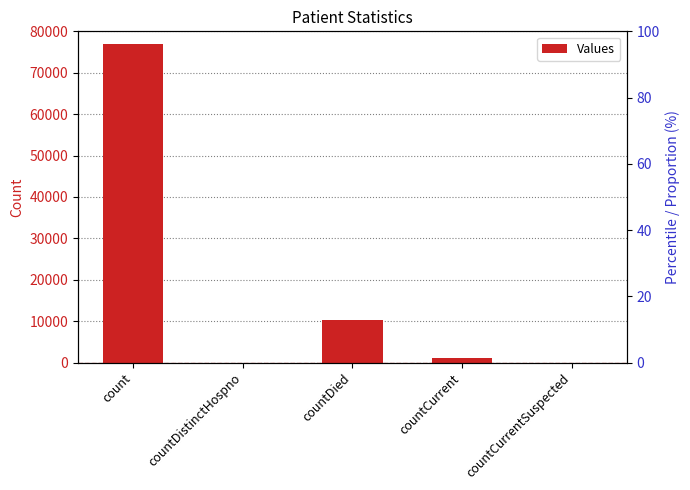

Count the number of categories in the chart.

5